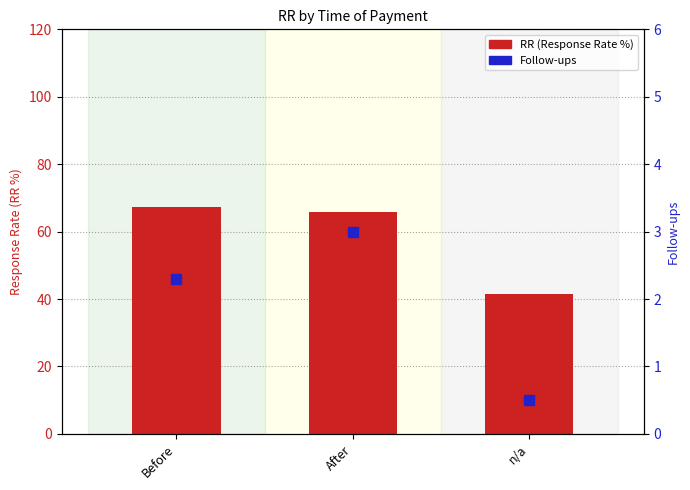

What is the total value across all series at After?

68.9